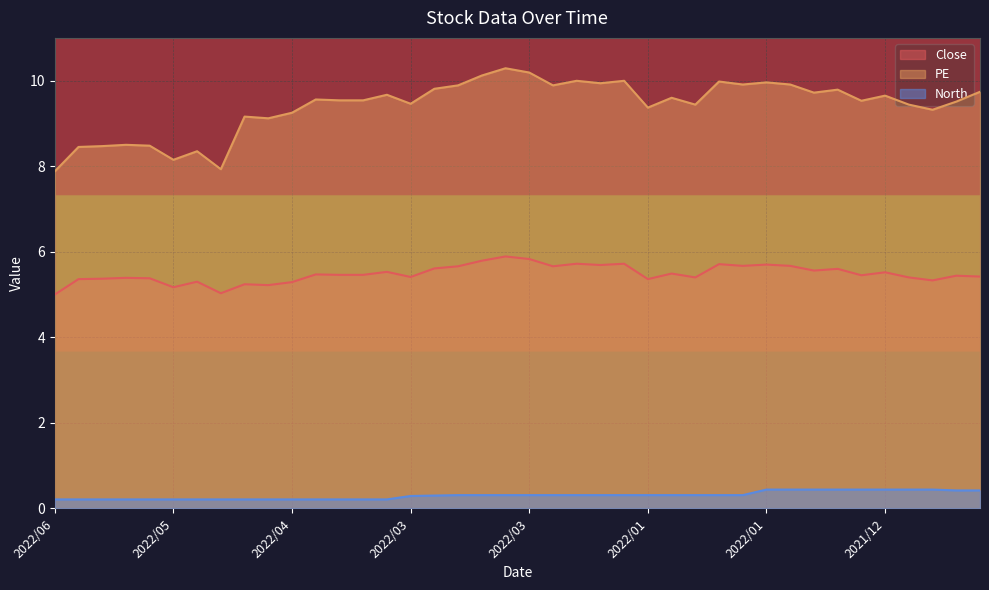

What is the approximate value of Close at 2022/01?

5.4